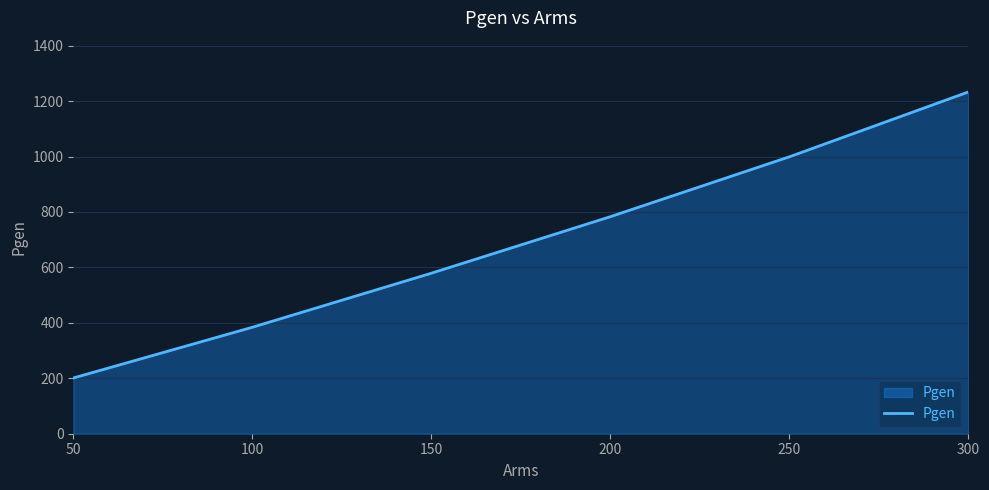

The chart shows a value of 268 at 50. True or false?

False